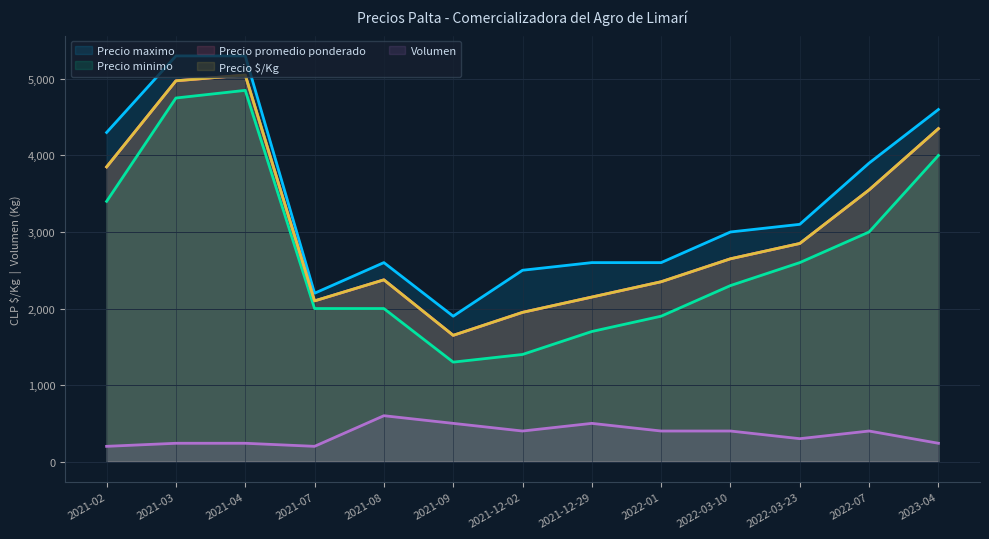

At 2021-08, list the series in order from smallest to largest.

Volumen, Precio minimo, Precio promedio ponderado, Precio $/Kg, Precio maximo